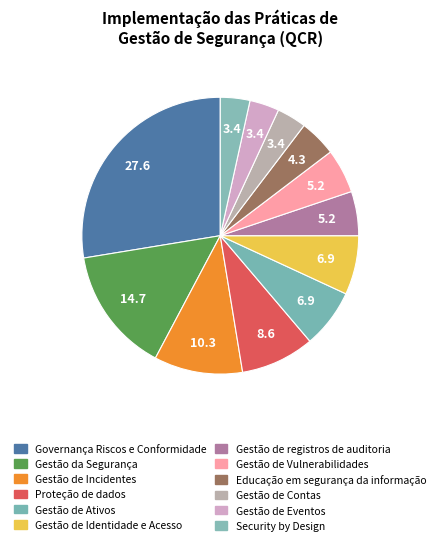

To the nearest percent, what is the difference between the Proteção de dados and Gestão de Eventos slice percentages?

5%